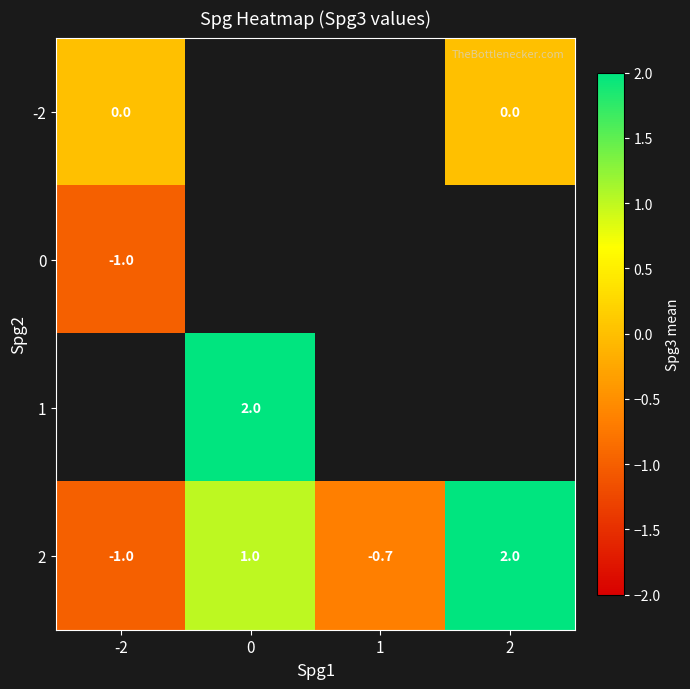

The value of 0 at -2 is -1.3. True or false?

False